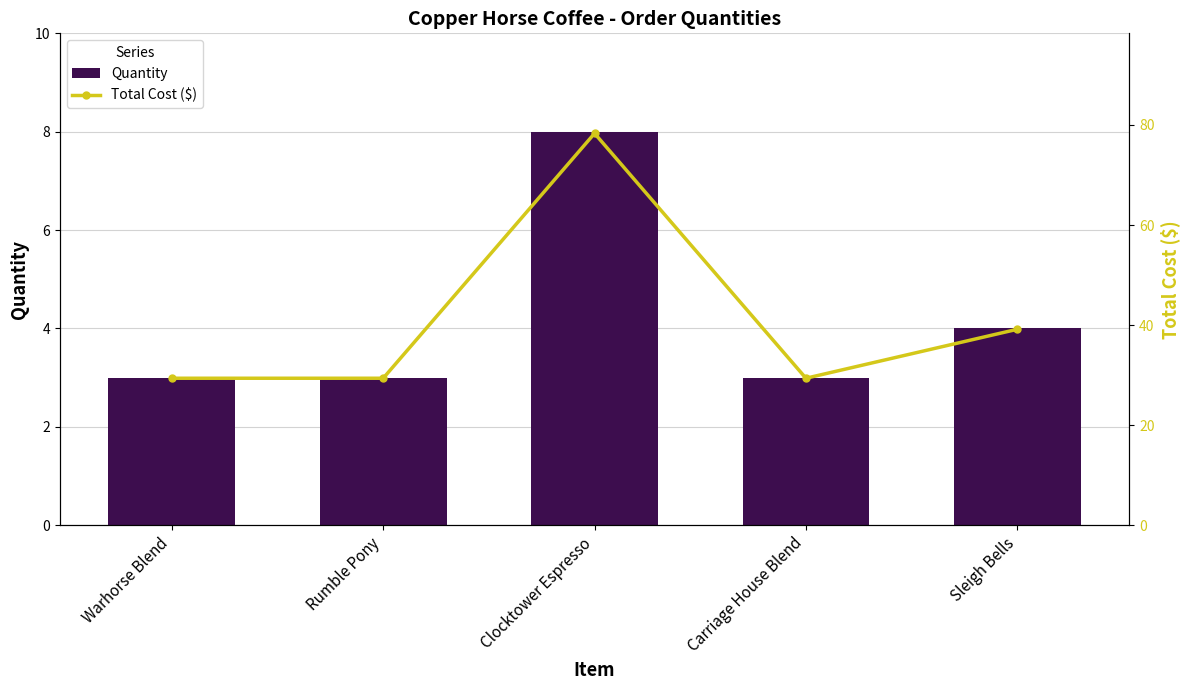

At which category is the sum across all series the highest?

Clocktower Espresso